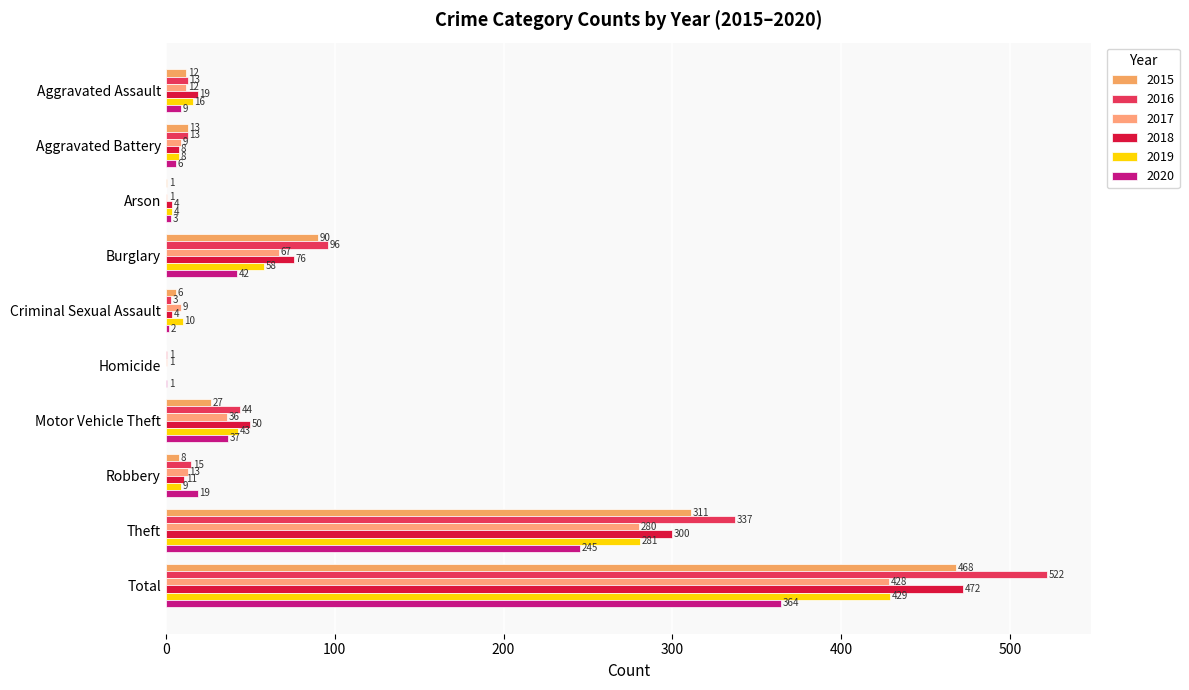

Count the number of data series in this chart.

6